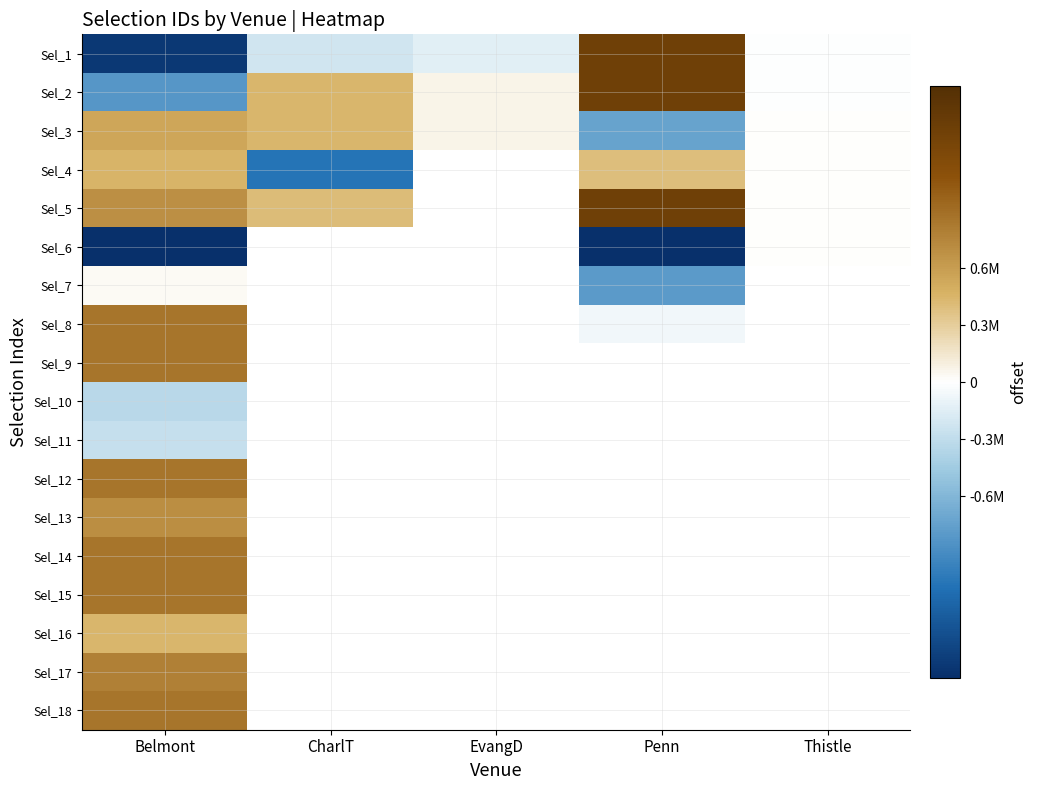

How many categories are shown in the chart?

5